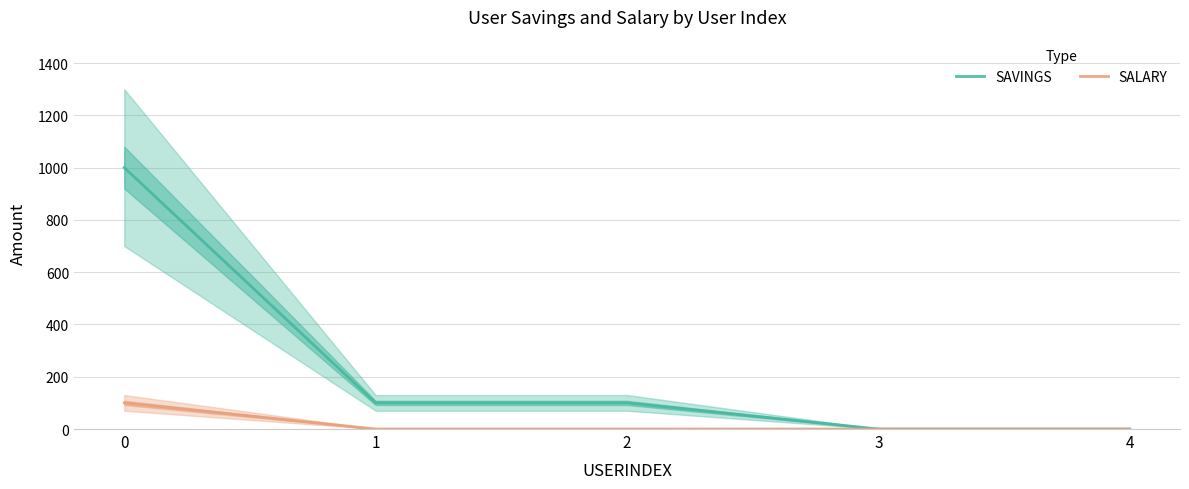

How many values in SAVINGS are above zero?

3